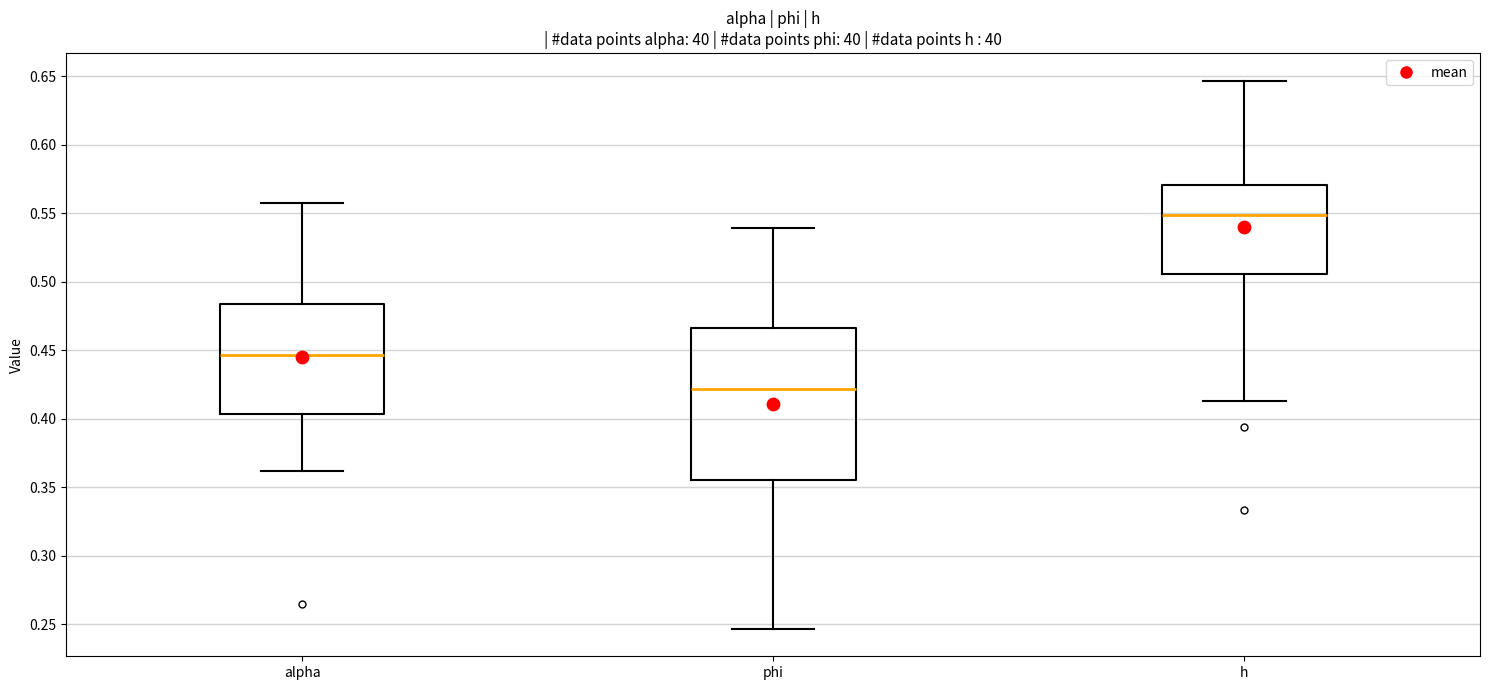

Which box is the tallest, from its lower edge to its upper edge?

phi